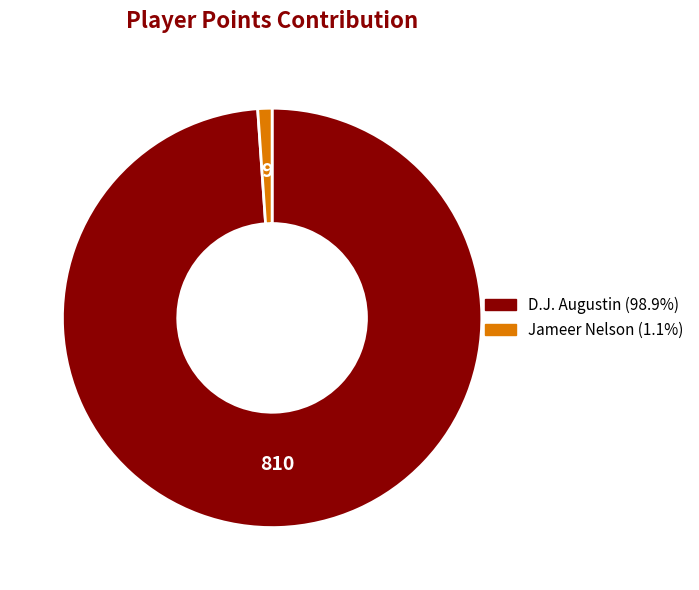

Is there a majority slice in this chart?

Yes